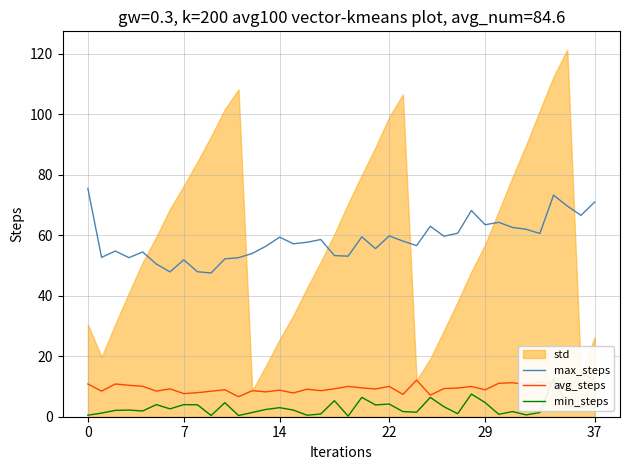

Count the number of categories in the chart.

38